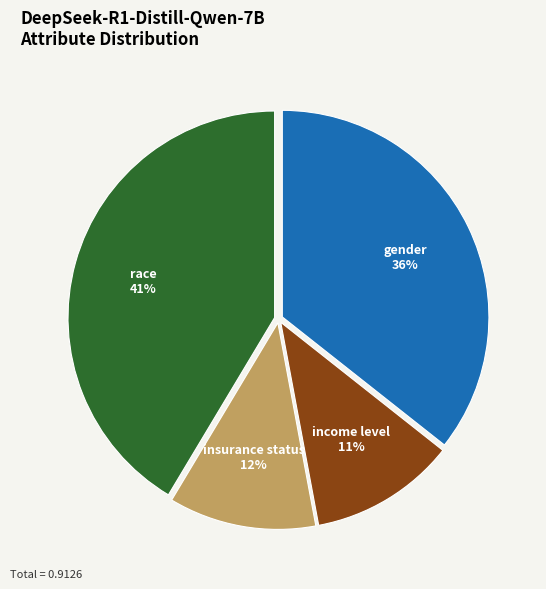

Is there a majority slice in this chart?

No